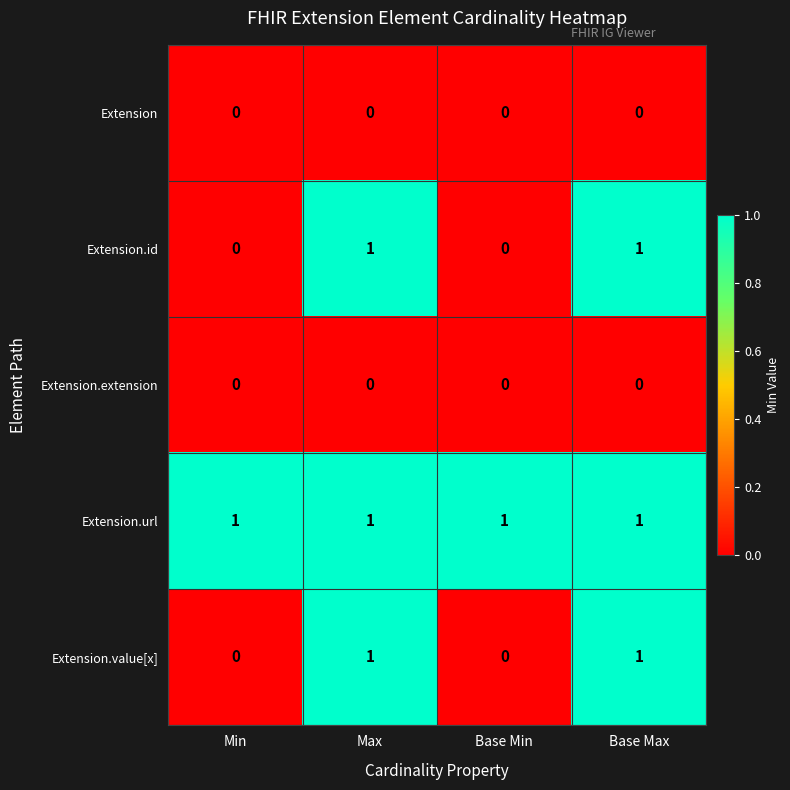

Which series has the largest total across all categories?

Extension.url